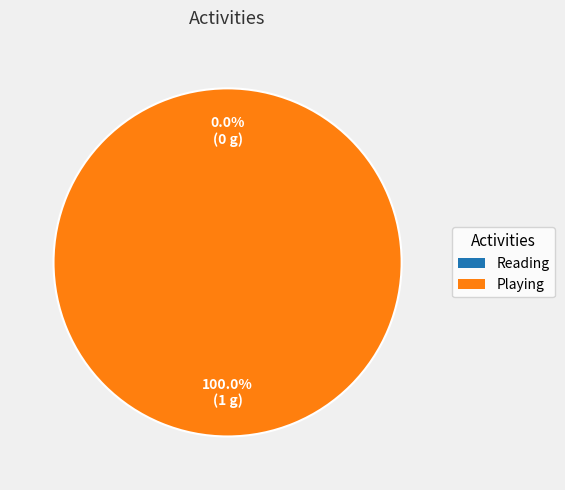

Is it true that Playing is 100% of the pie?

True